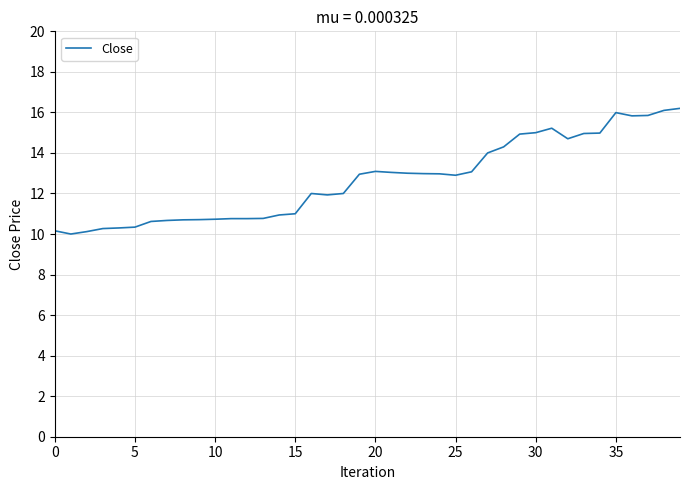

What is the minimum value shown in the chart?

10.0